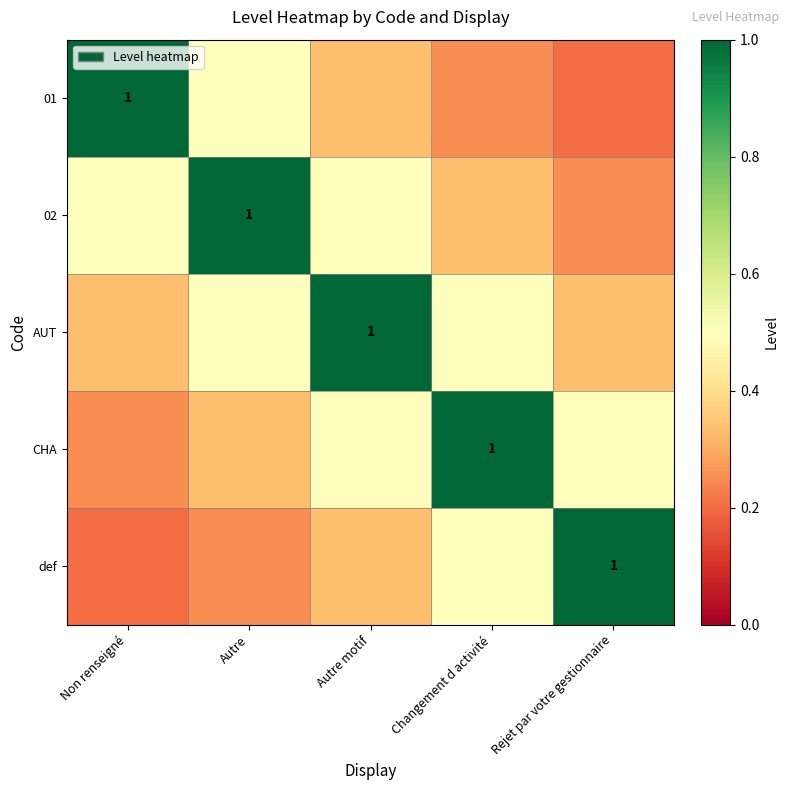

What is the total value across all series at Autre motif?

2.7